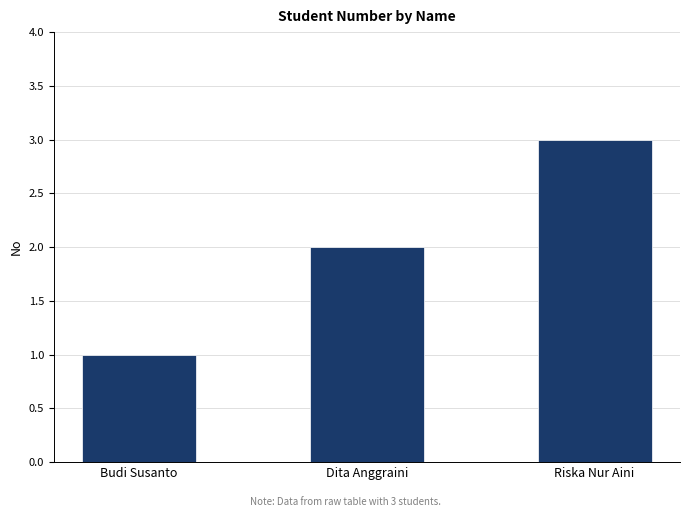

How many values are below 2?

1